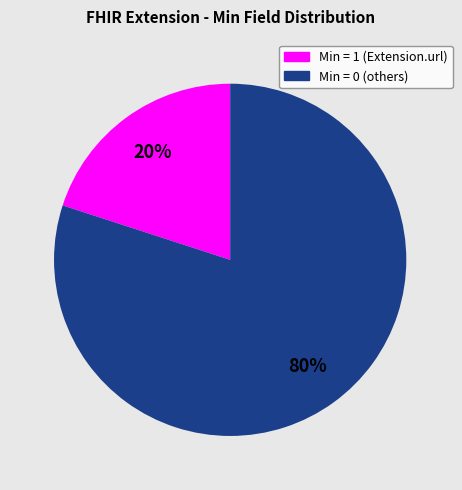

To the nearest percent, what is the difference between the largest and smallest slice percentages?

60%